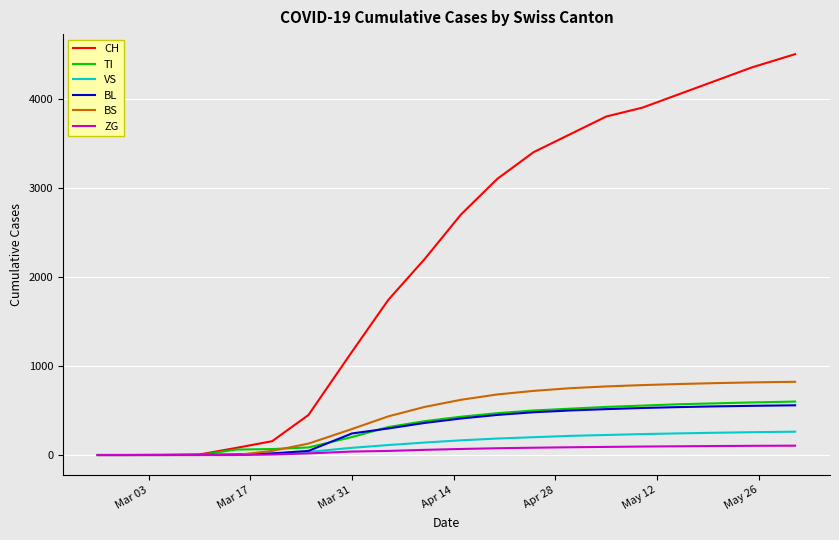

Which series has the largest range (max minus min)?

CH